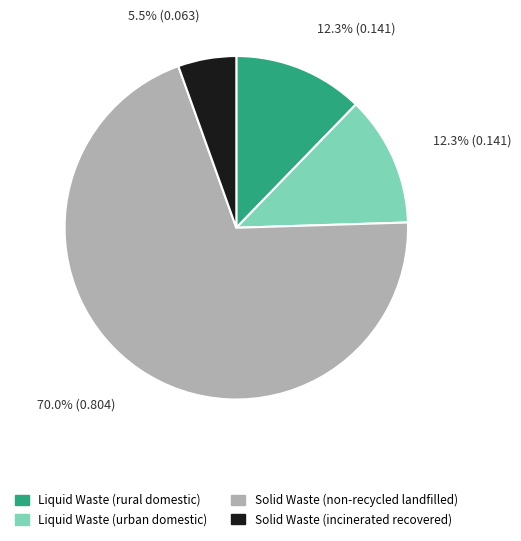

Does Solid Waste (non-recycled landfilled) represent more than half of the total?

Yes